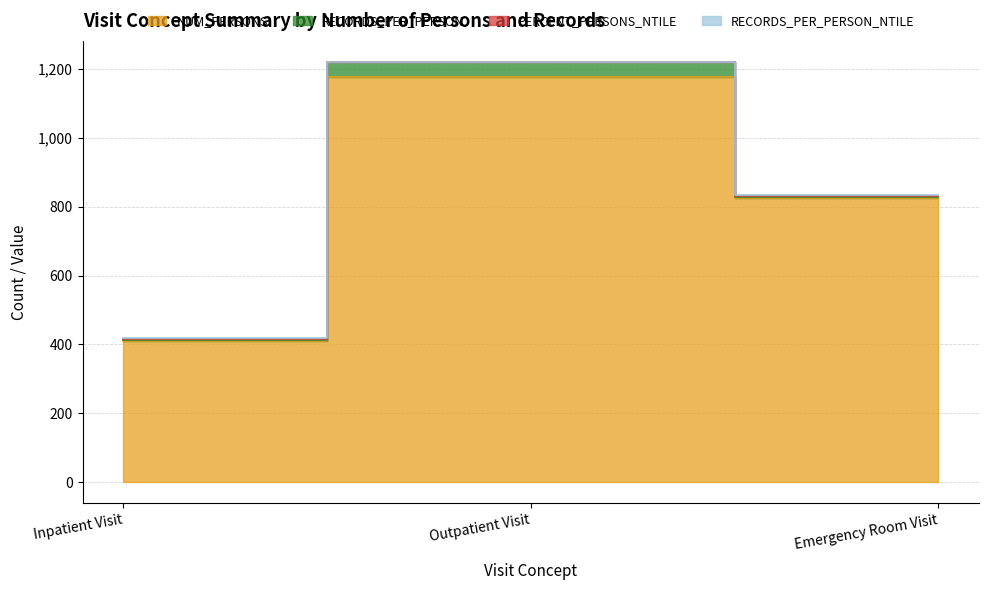

How many data points in NUM_PERSONS are above 826?

1